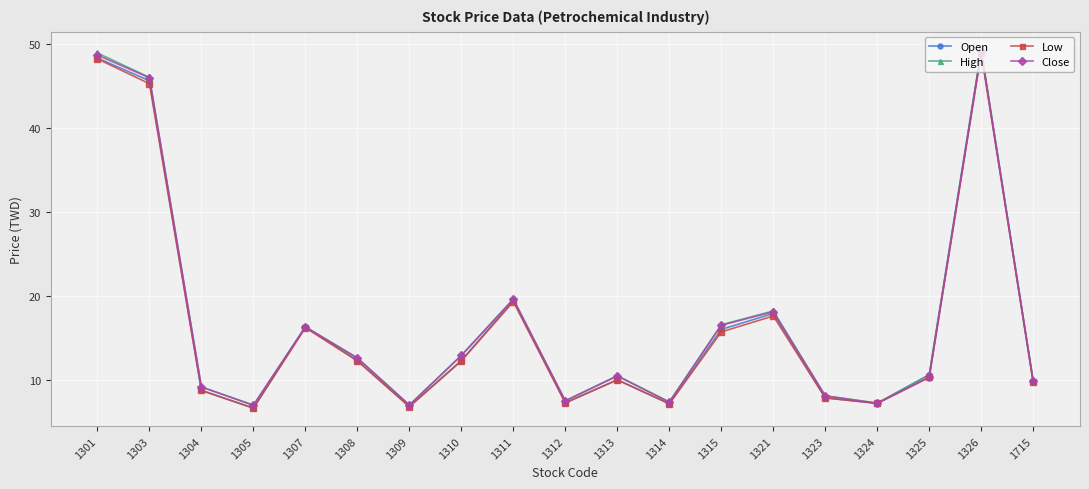

Is this an area chart (filled region under the line)?

No